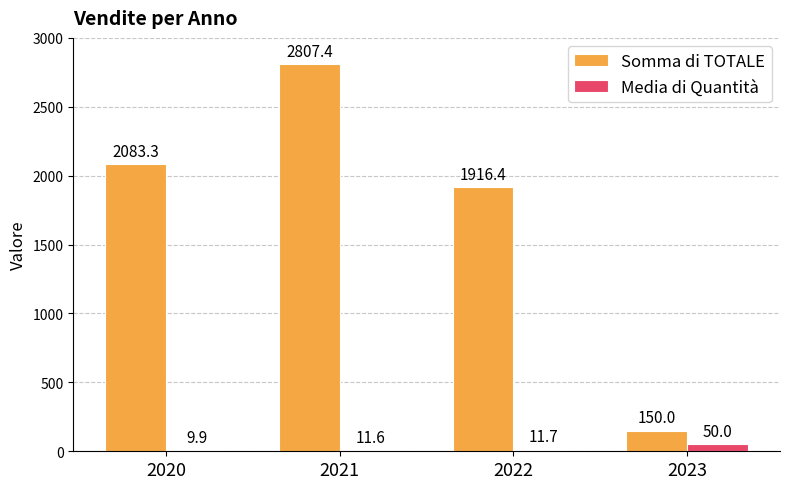

What are all the series names shown in the legend?

Somma di TOTALE, Media di Quantità